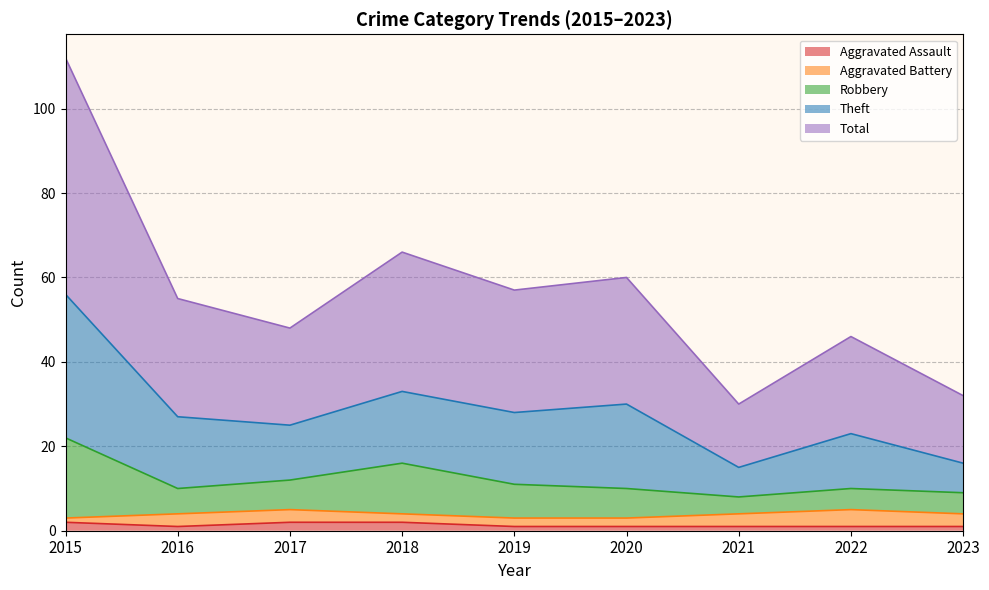

True or false: Robbery has more than 0 interior local peaks.

True